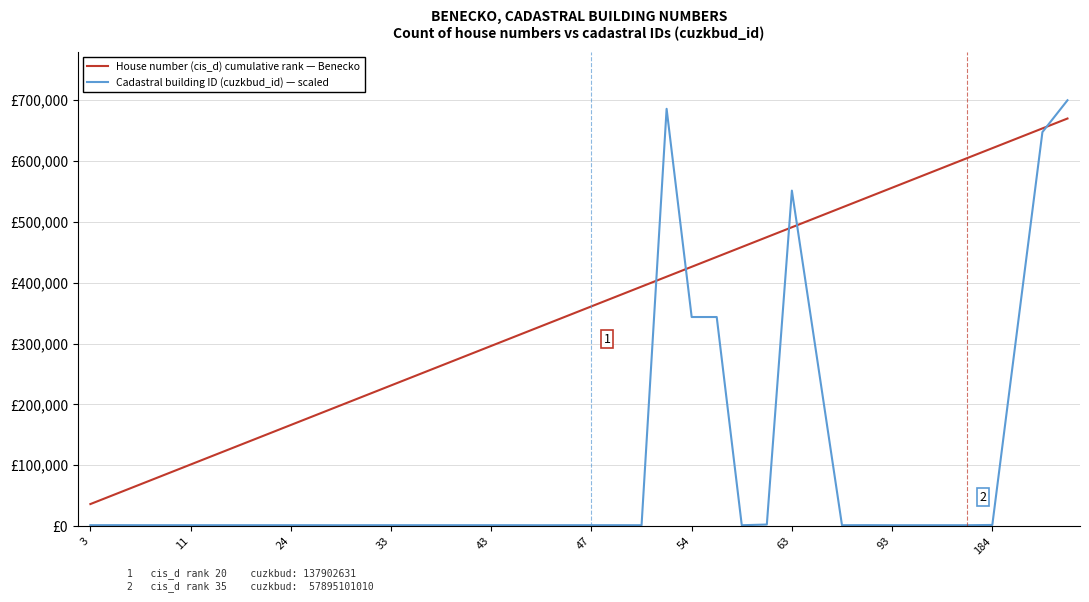

How many intersections are there between Cadastral building ID (cuzkbud_id) — scaled and House number (cis_d) cumulative rank — Benecko?

5